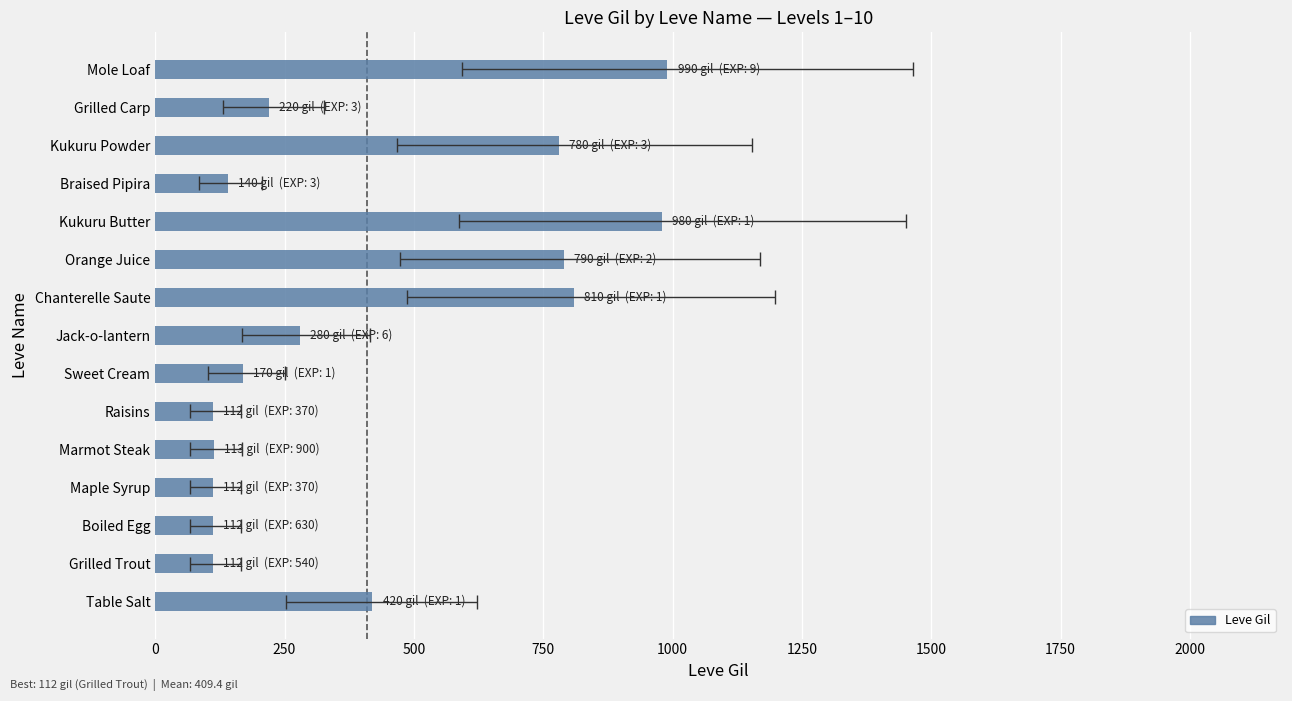

What is the minimum value shown in the chart?

112